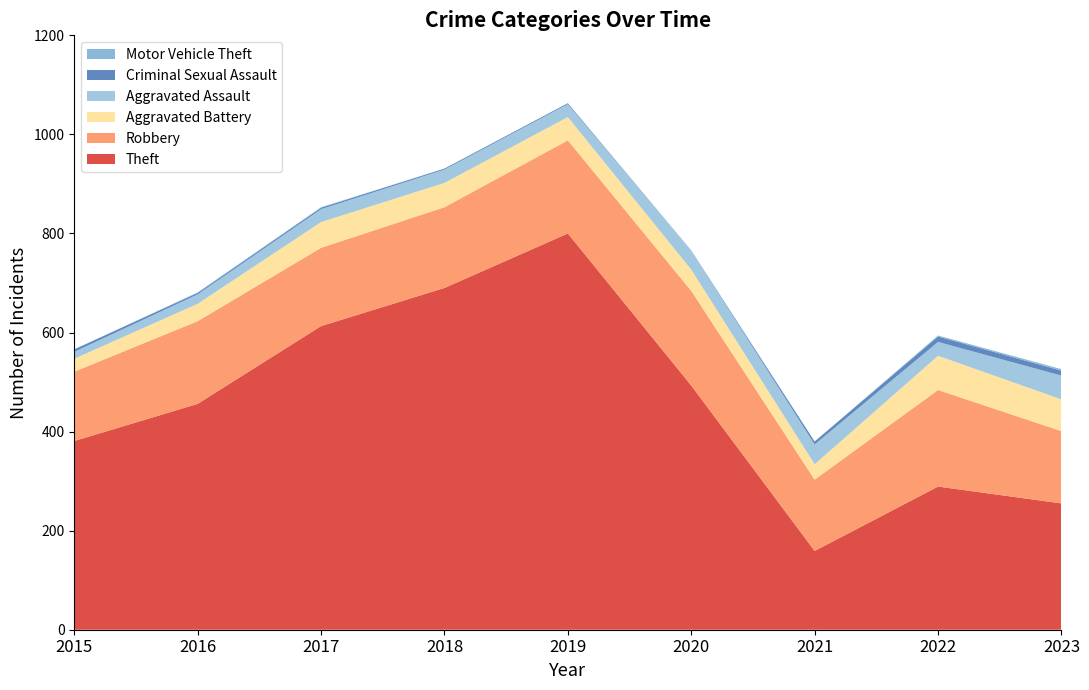

Reading left to right, what are all the values shown in this chart?

Robbery: 140	167	158	163	188	191	144	195	146
Theft: 381	456	613	690	800	493	159	289	255
Aggravated Assault: 14	19	26	27	26	38	40	28	48
Aggravated Battery: 26	35	52	49	47	43	31	69	64
Criminal Sexual Assault: 5	3	3	2	2	0	6	11	10
Motor Vehicle Theft: 0	1	1	0	0	1	0	2	3